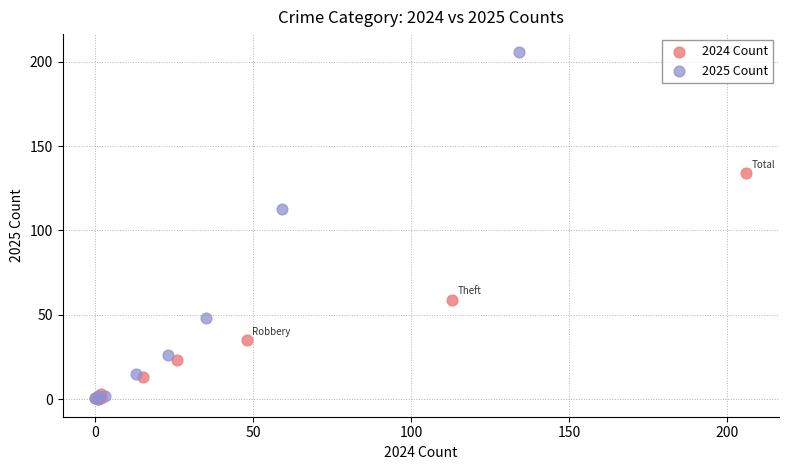

Which series reaches the maximum Y coordinate?

2025 Count